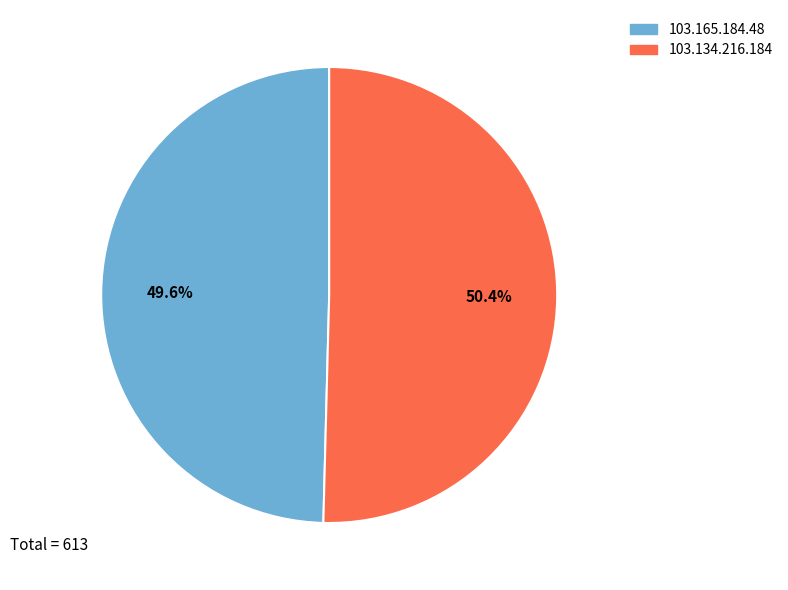

What percentage is the 103.134.216.184 slice, to the nearest percent?

50%